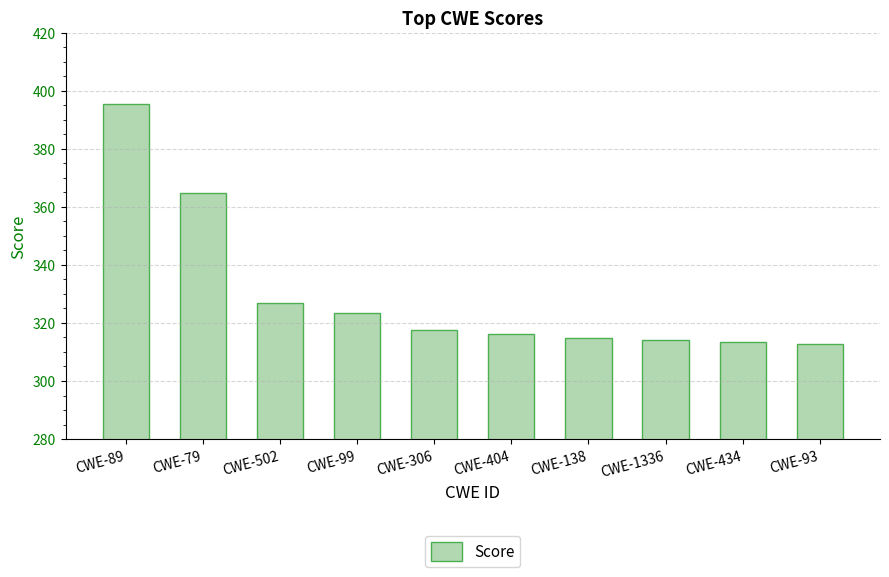

What is the change in value from CWE-89 to CWE-434?

-82.0